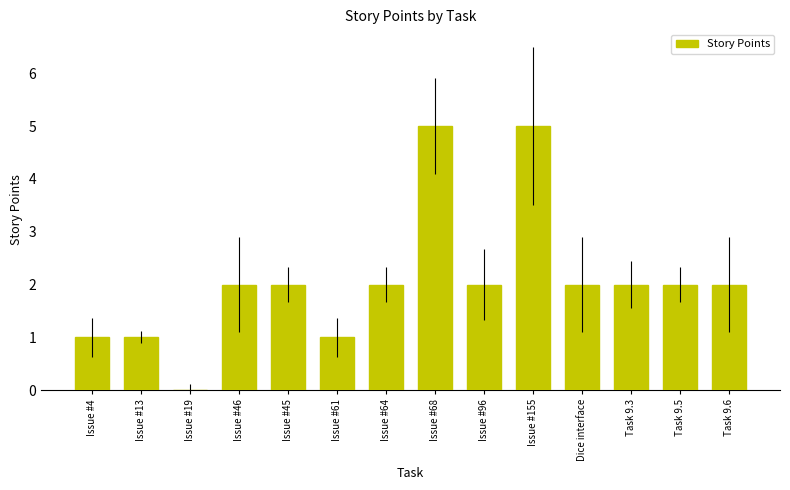

Reading left to right, extract all data points from this chart.

Issue #4=1	Issue #13=1	Issue #19=0	Issue #46=2	Issue #45=2	Issue #61=1	Issue #64=2	Issue #68=5	Issue #96=2	Issue #155=5	Dice interface=2	Task 9.3=2	Task 9.5=2	Task 9.6=2